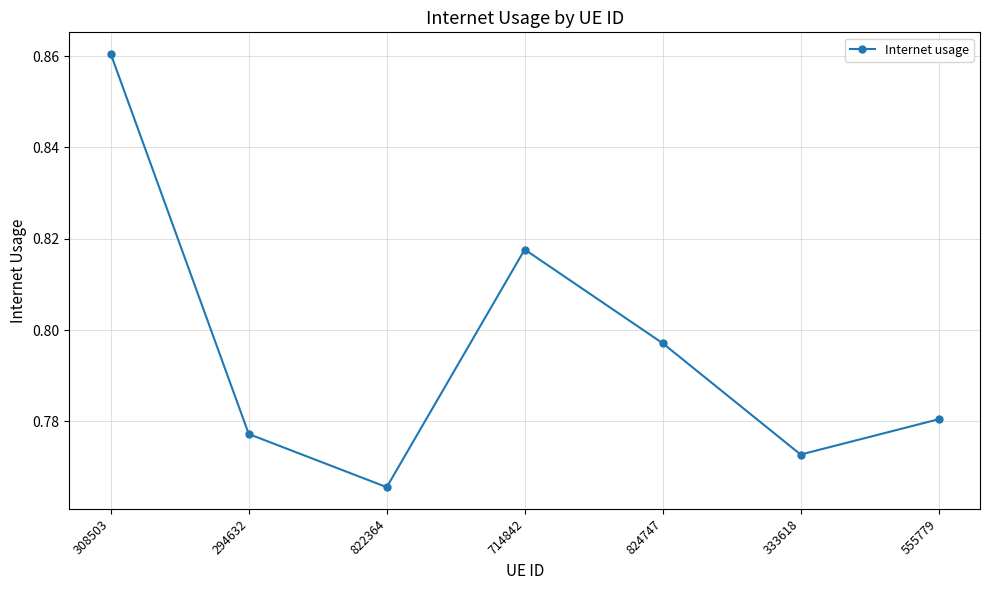

The value at 294632 is 0.5. True or false?

False